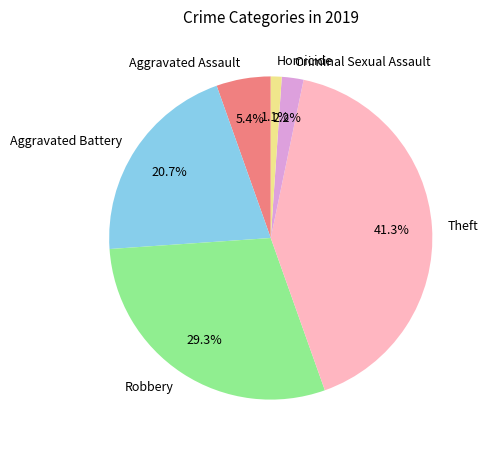

Is there any slice that represents more than half of the pie?

No